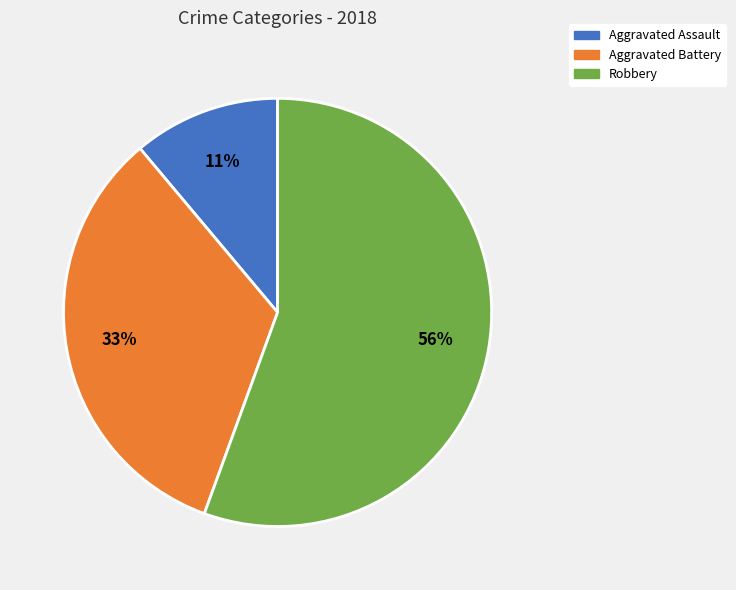

Does any single category account for the majority?

Yes